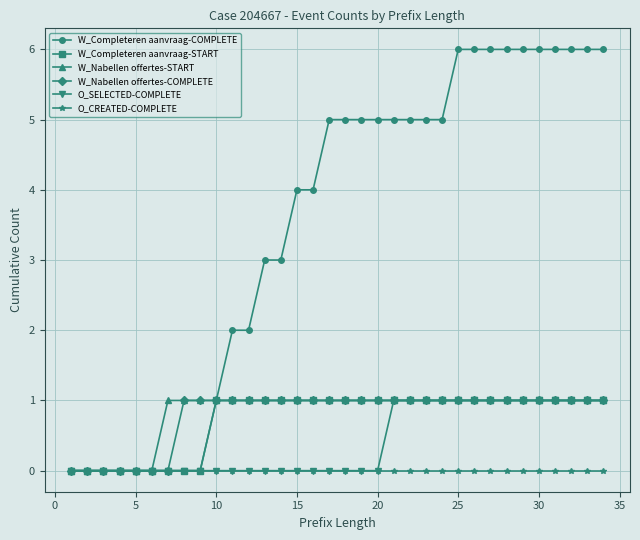

Which series has the largest total across all categories?

W_Completeren aanvraag-COMPLETE